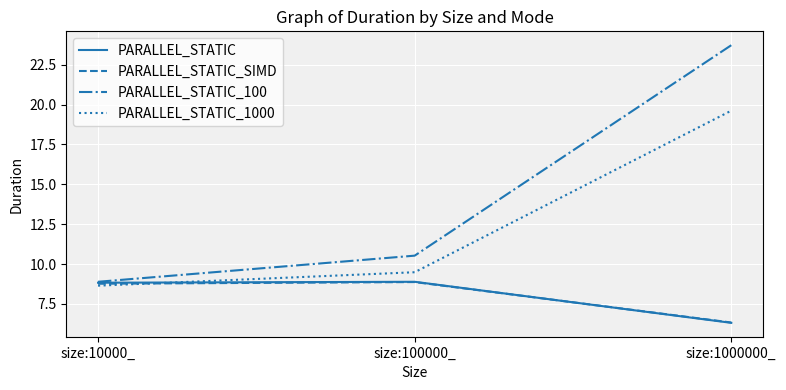

How many values in the PARALLEL_STATIC_1000 series exceed 9?

2